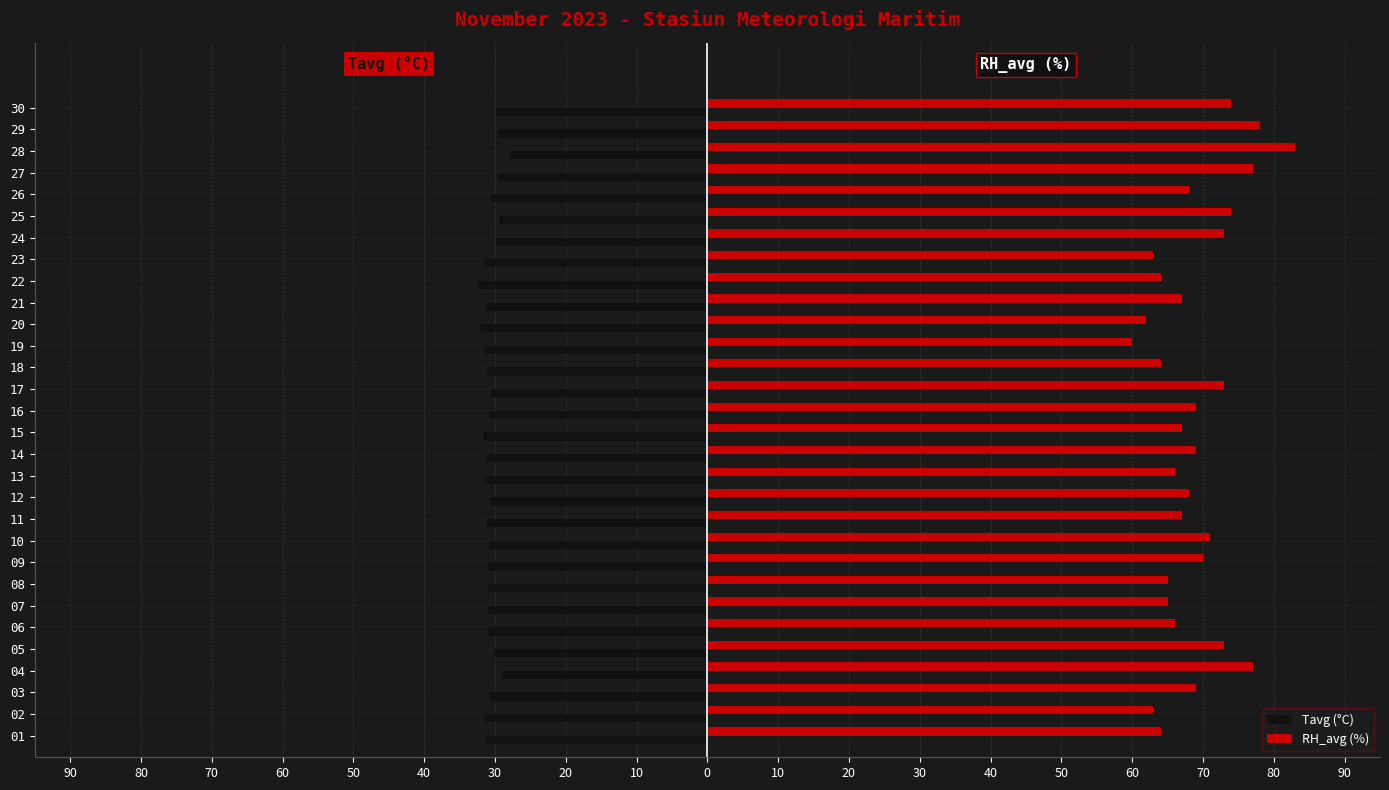

What is the maximum value shown in the chart?

83.0